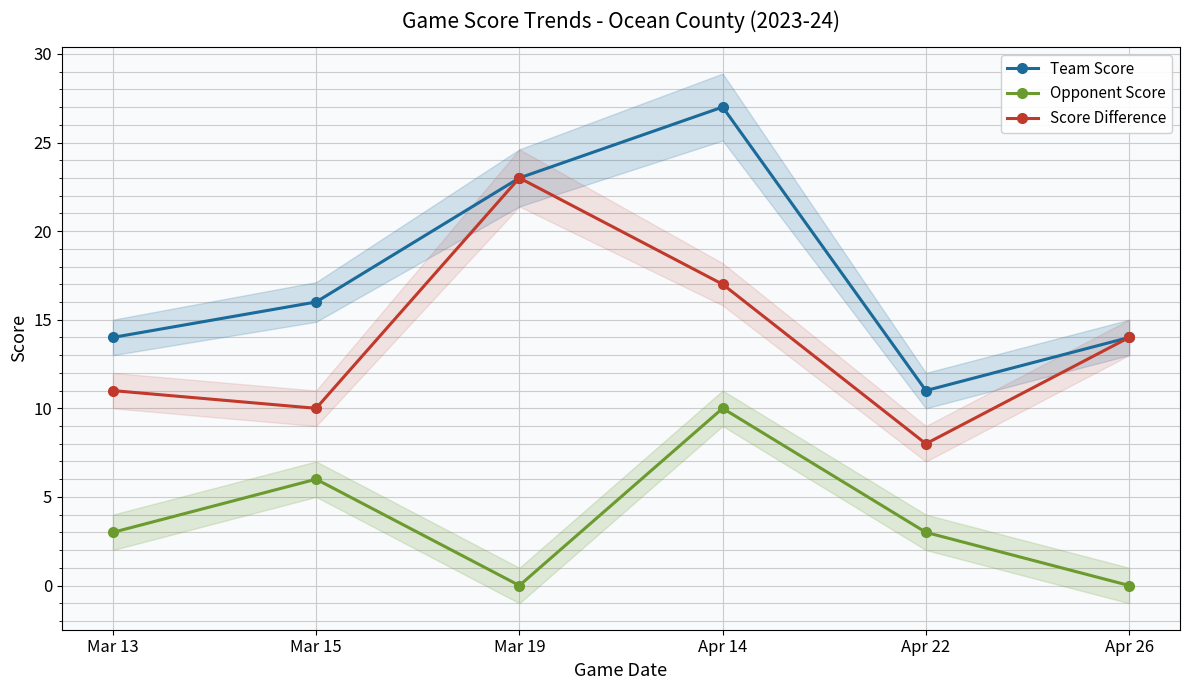

True or false: Score Difference has a value of 11 at Mar 13.

True